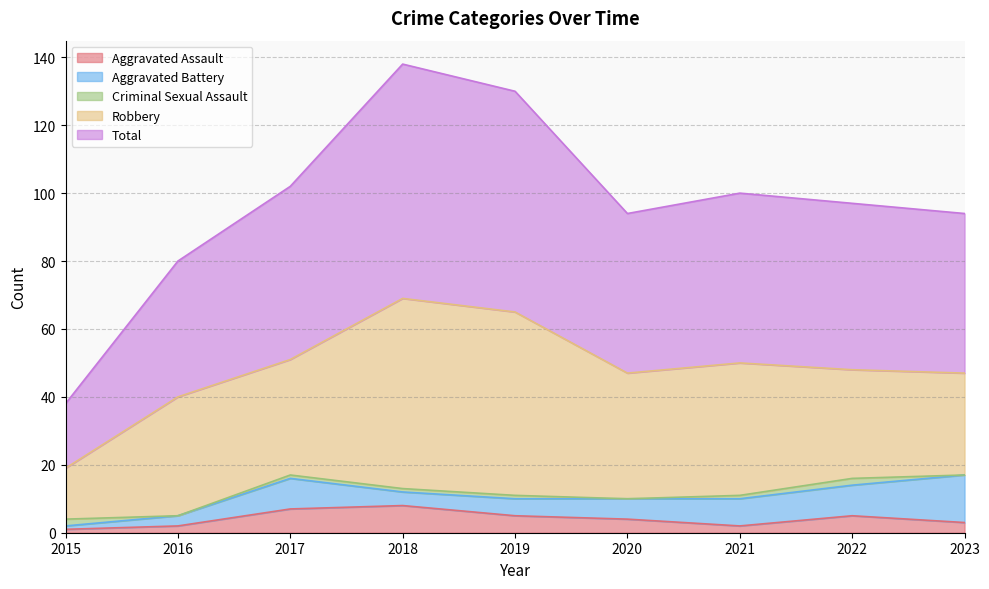

Between 2021 and 2022, which is larger?

2022